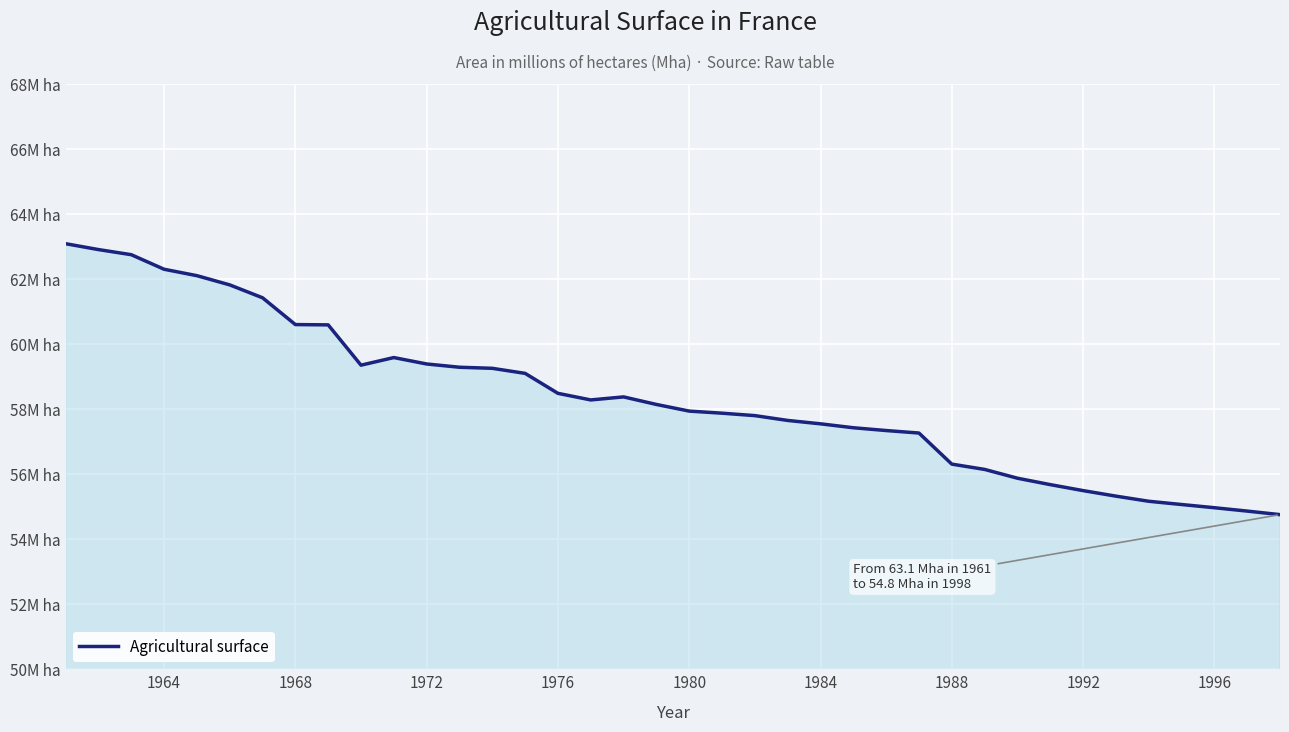

Does the chart have visible grid lines?

Yes